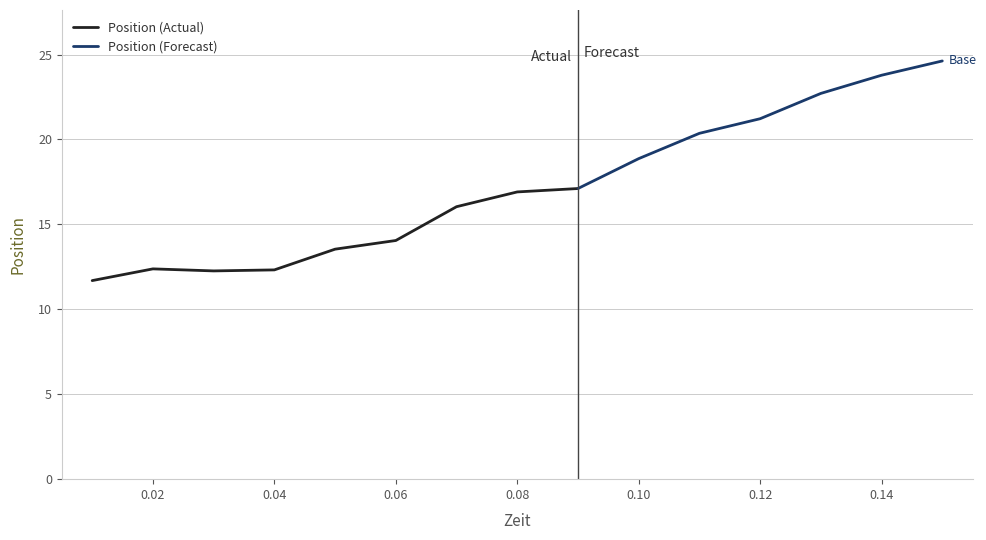

At which label does the data first exceed 16?

0.07